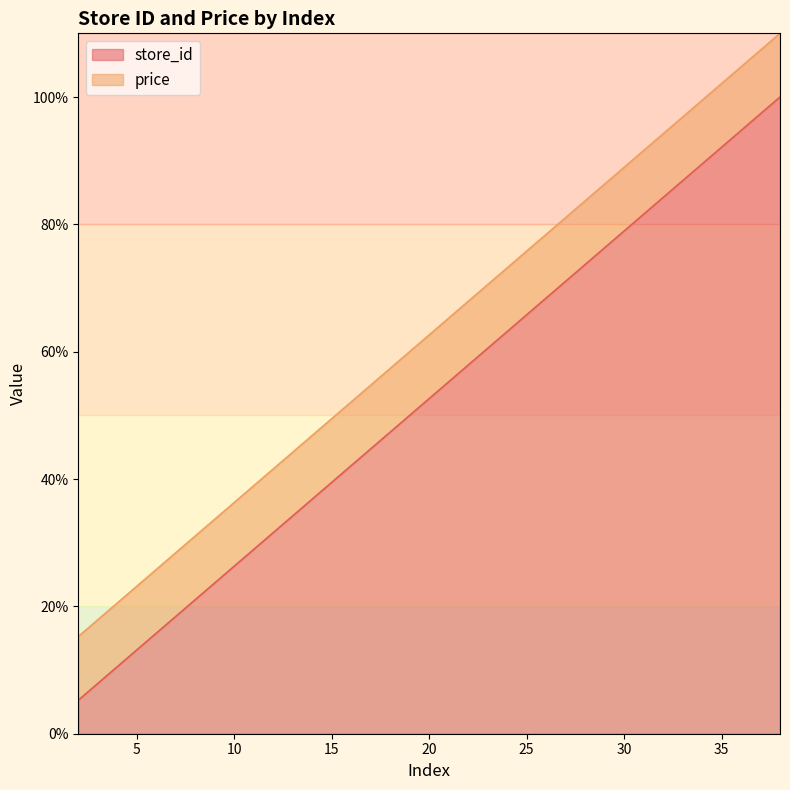

Between 7 and 33, which is larger?

33